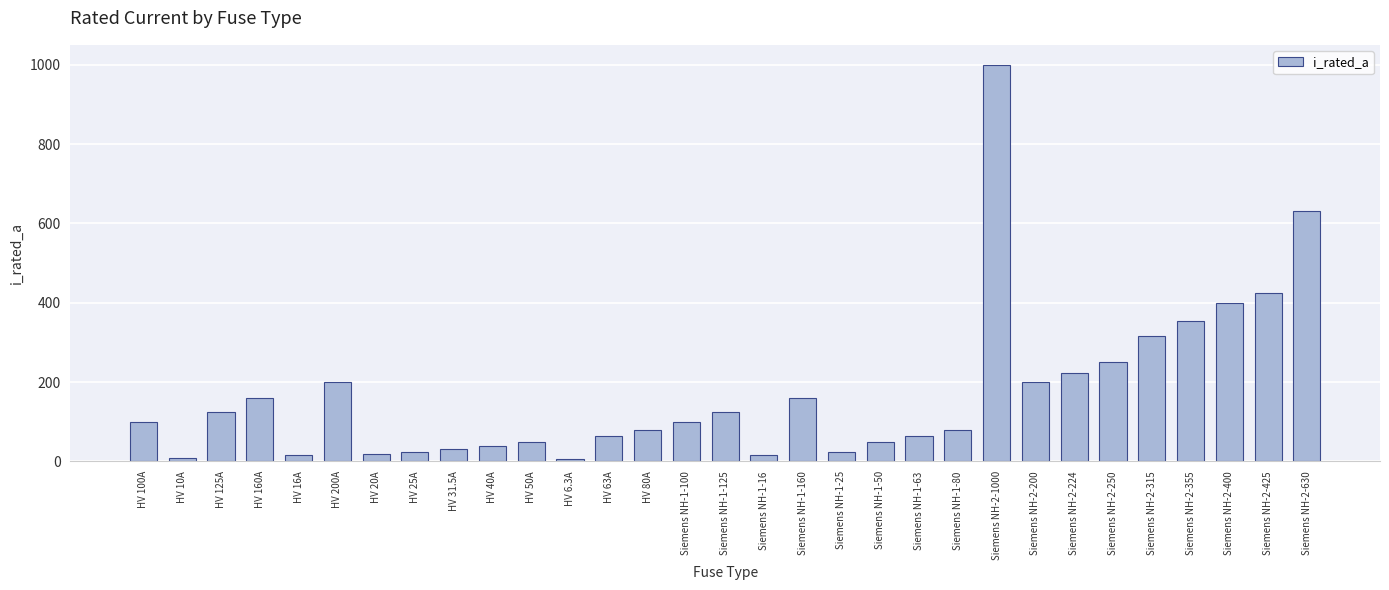

Where is the data nearest to the value 503?

Siemens NH-2-425